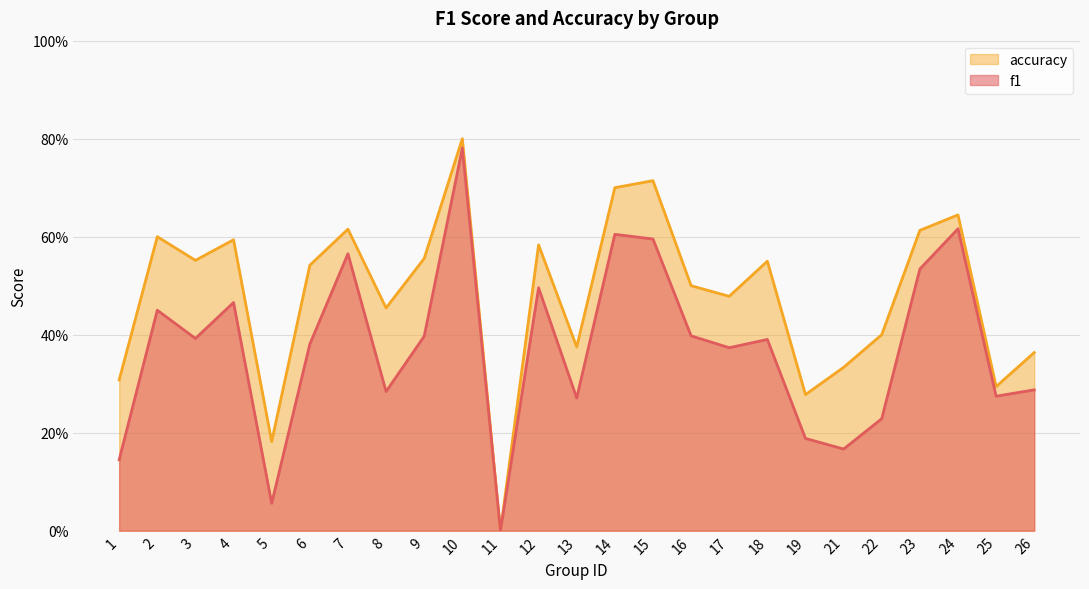

Reading left to right, what are all the values shown in this chart?

f1: 0.1	0.5	0.4	0.5	0.1	0.4	0.6	0.3	0.4	0.8	0.0	0.5	0.3	0.6	0.6	0.4	0.4	0.4	0.2	0.2	0.2	0.5	0.6	0.3	0.3
accuracy: 0.3	0.6	0.6	0.6	0.2	0.5	0.6	0.5	0.6	0.8	0.0	0.6	0.4	0.7	0.7	0.5	0.5	0.6	0.3	0.3	0.4	0.6	0.6	0.3	0.4